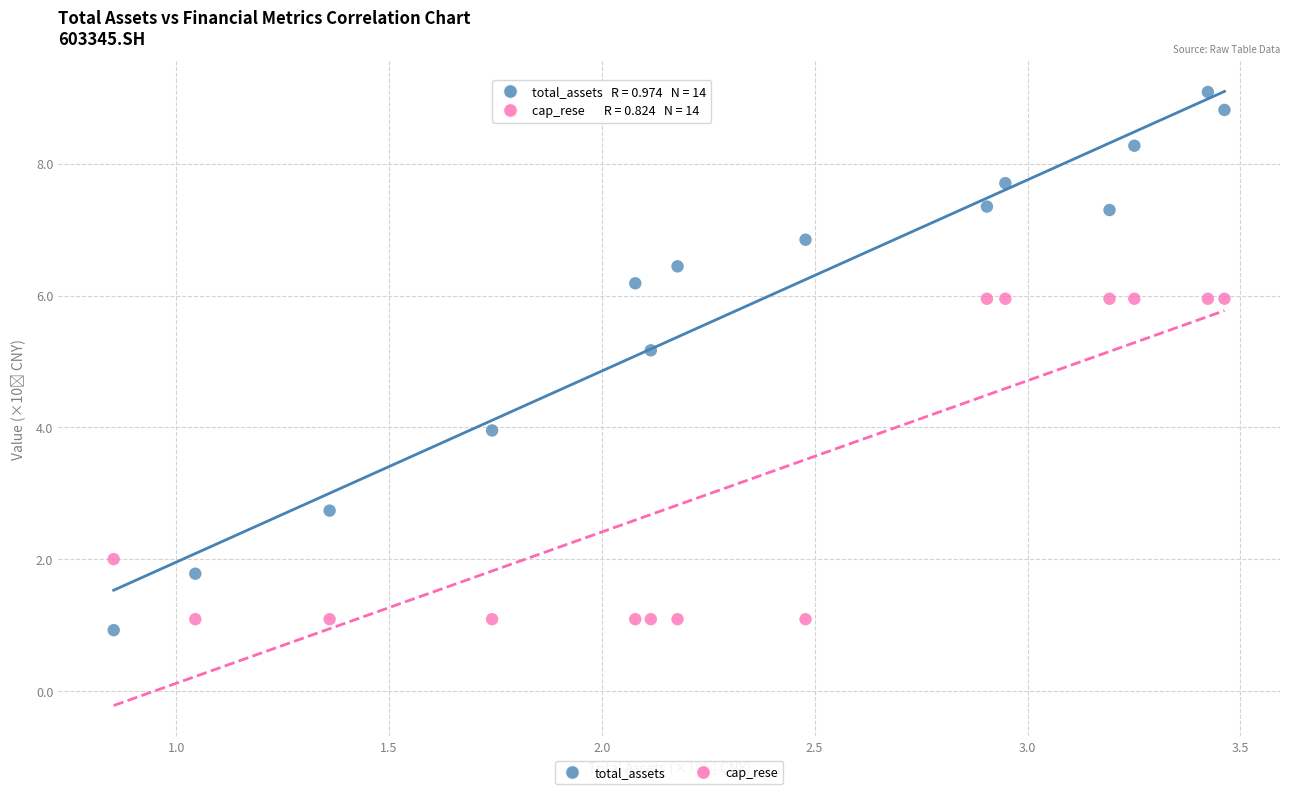

Which series has the widest spread of Y values?

total_assets